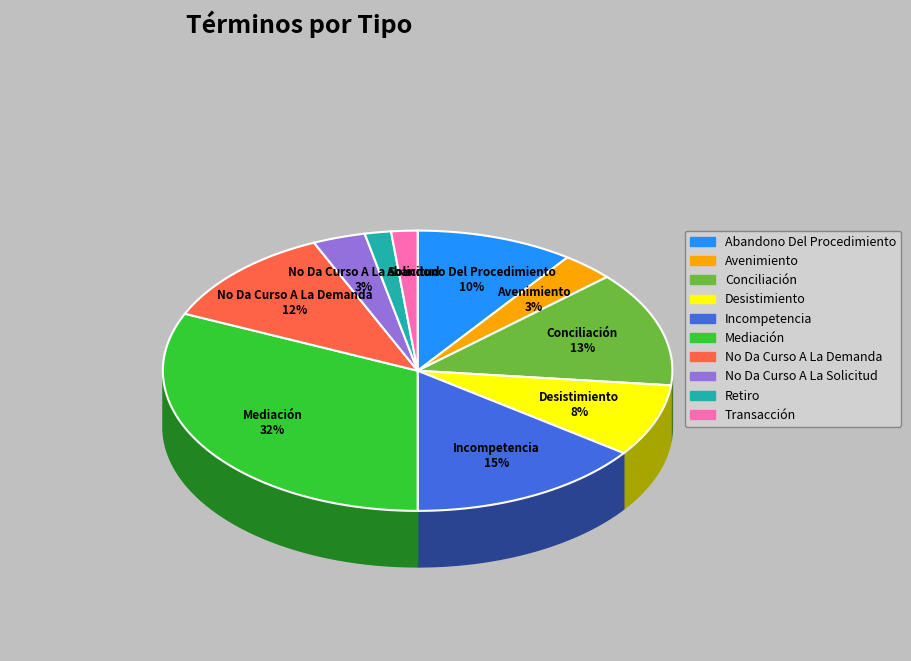

What percentage is the Incompetencia slice, to the nearest percent?

15%